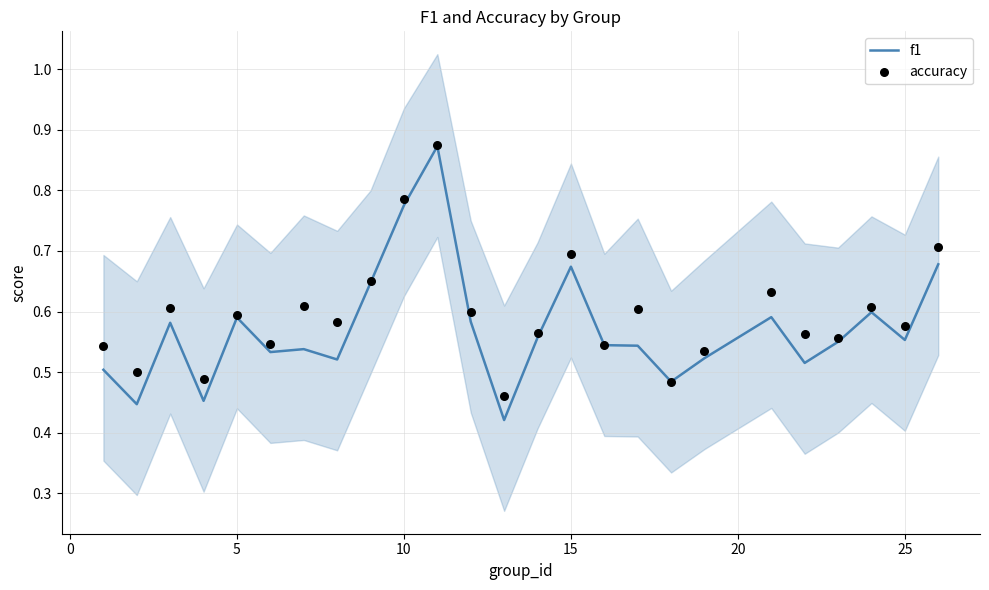

Which series has the largest total across all categories?

accuracy